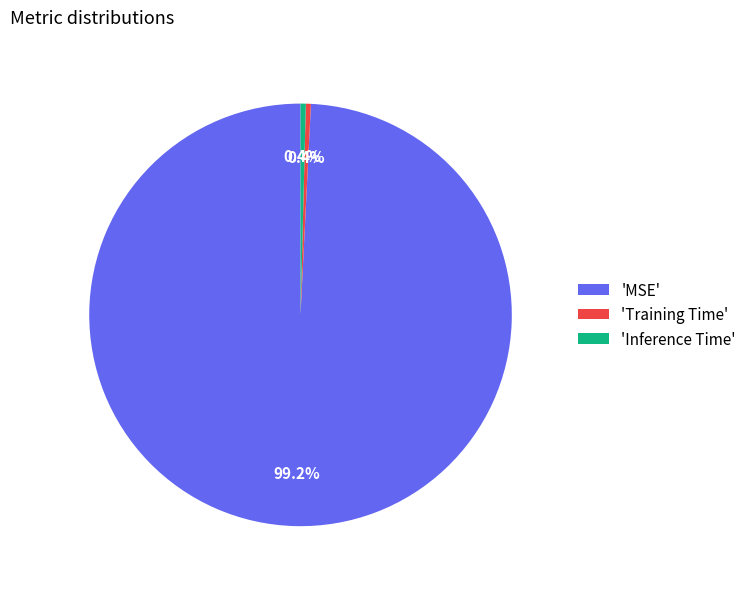

Does 'MSE' account for over 50% of the chart?

Yes